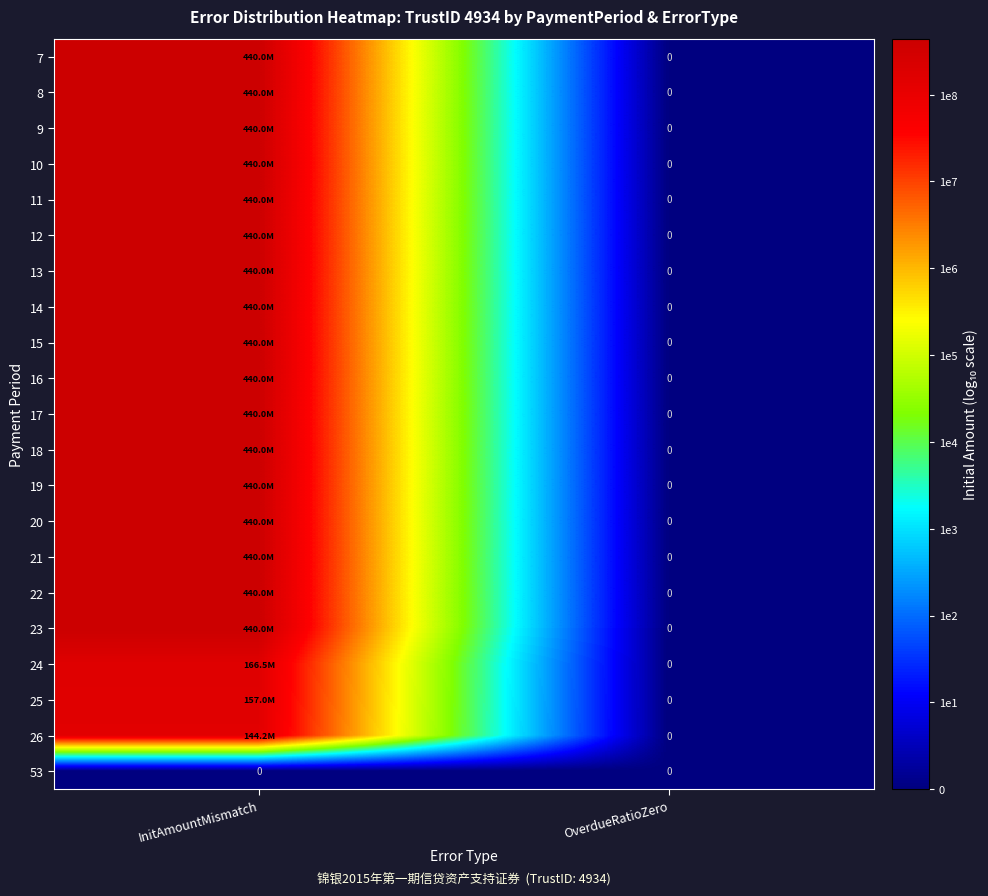

How many positive values does the 15 series have?

1